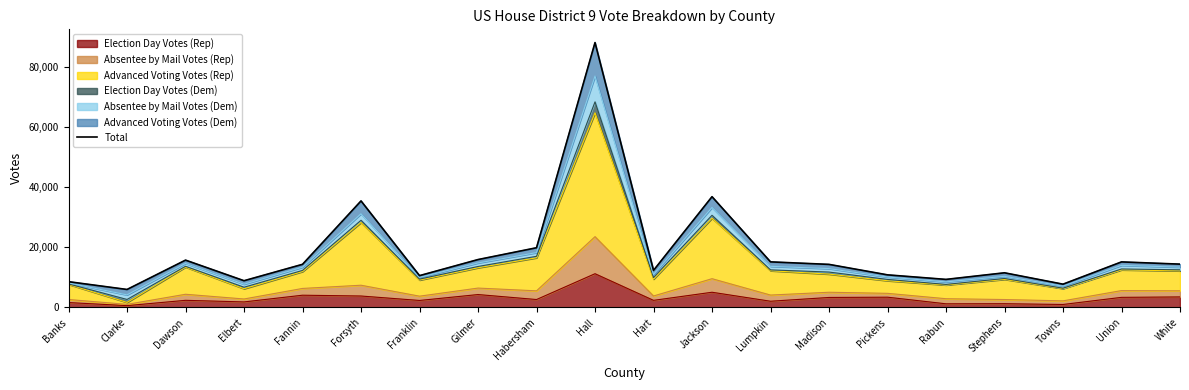

List the labels in order of value, largest first.

Hall, Jackson, Forsyth, Habersham, Gilmer, Dawson, Lumpkin, Union, White, Fannin, Madison, Hart, Stephens, Pickens, Franklin, Rabun, Elbert, Banks, Towns, Clarke